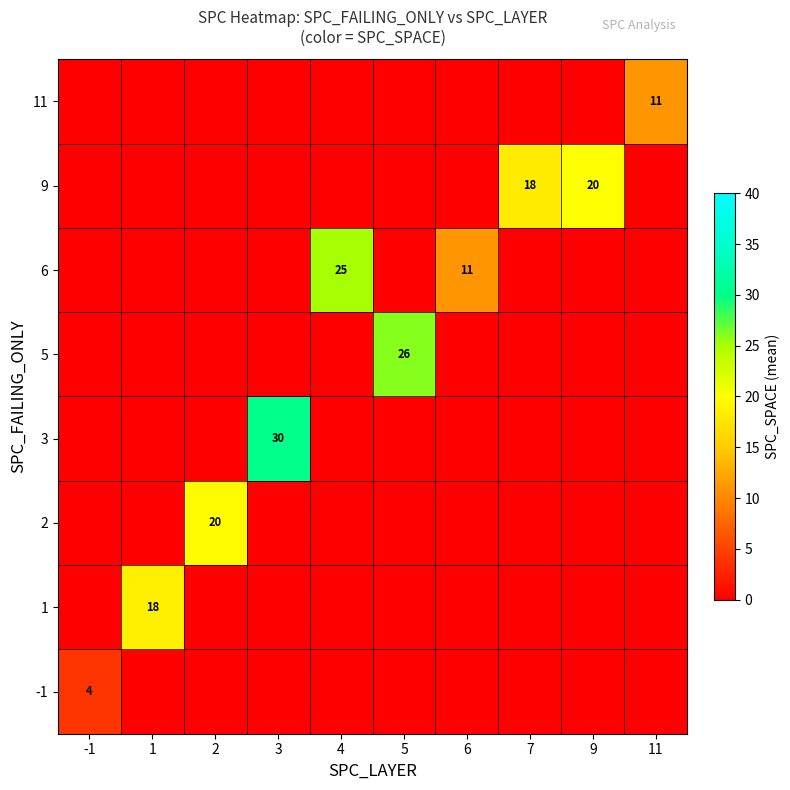

Is it true that 6 equals 15 at 6?

False